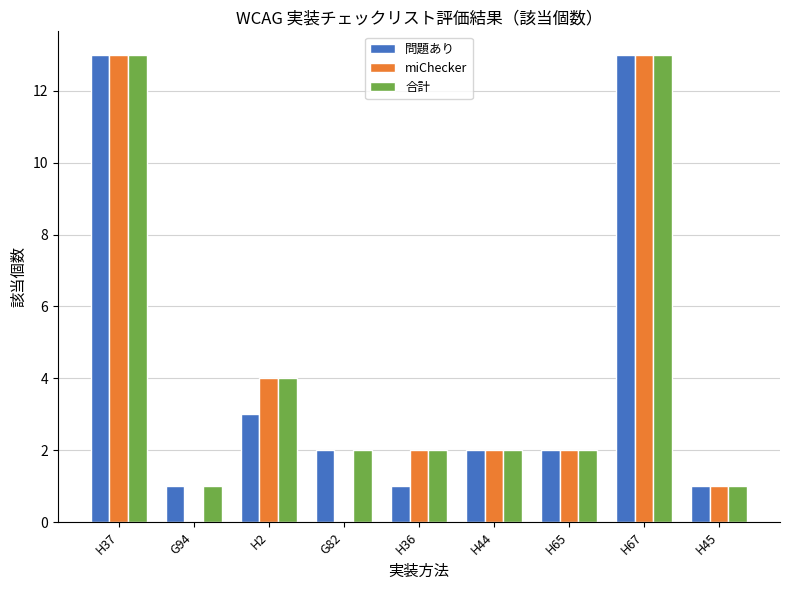

What is the total value across all series at H2?

11